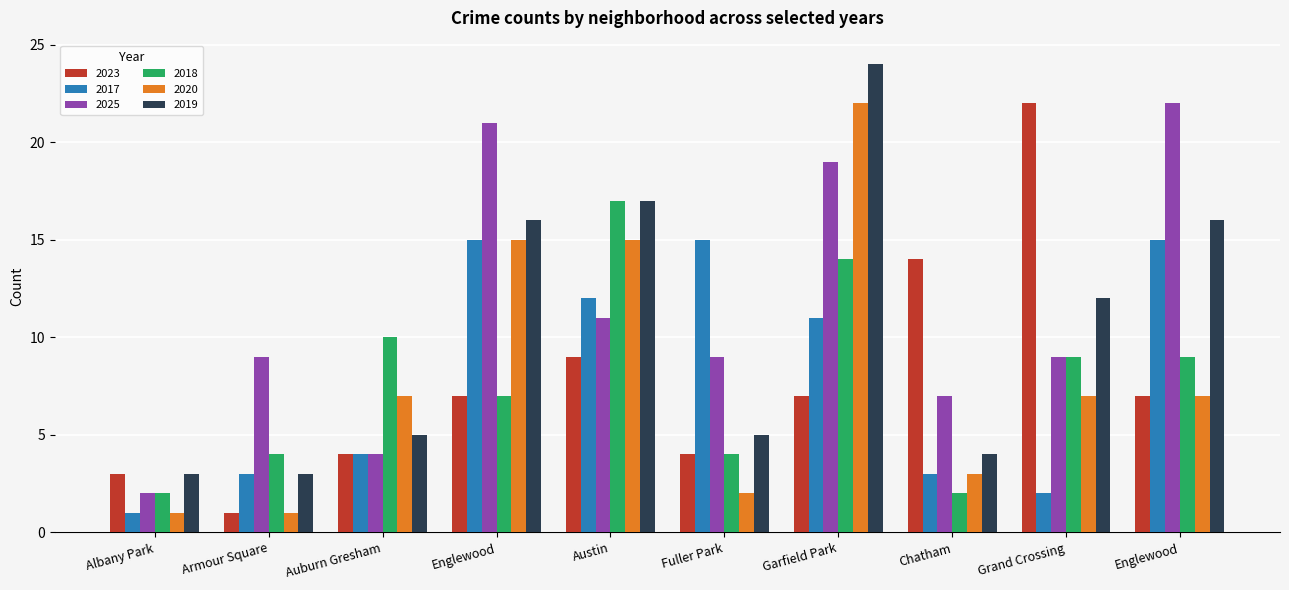

What is the sum of the 2020 values at Grand Crossing and Fuller Park?

9